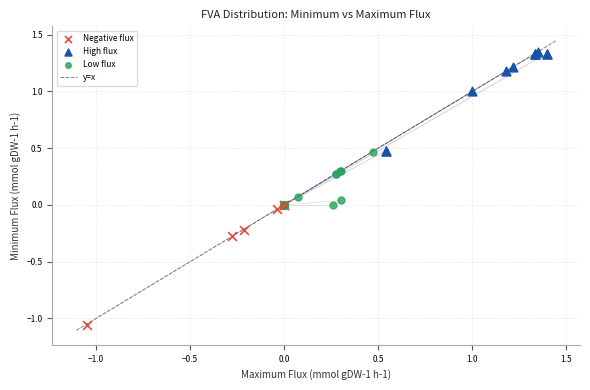

Which series contains the highest Y value?

High flux